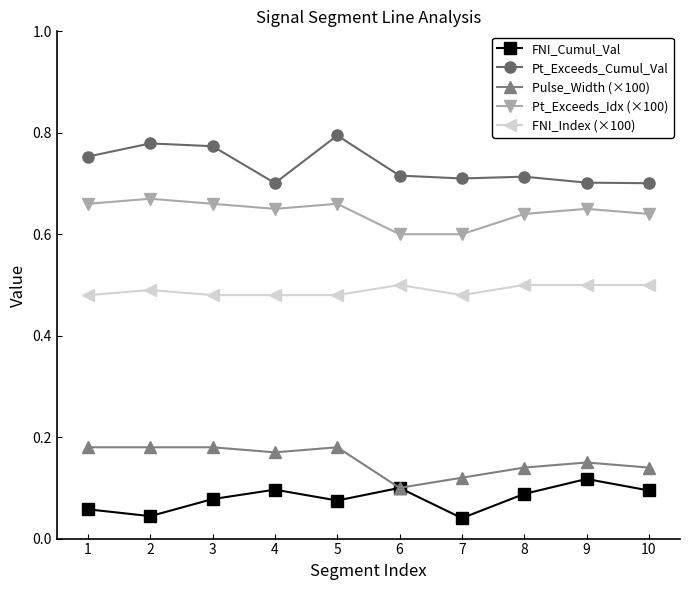

Is it true that FNI_Index (×100) equals 0.7 at 1?

False